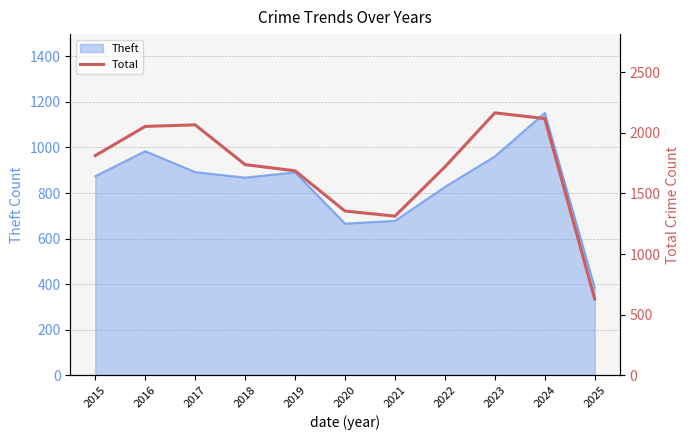

True or false: Theft has a value of 666 at 2020.

True